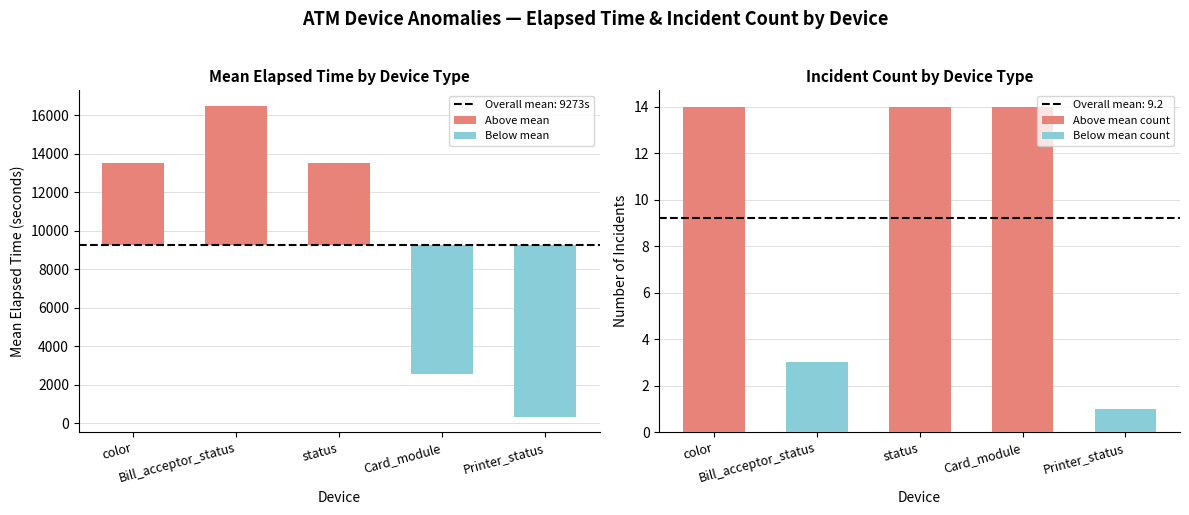

What is the label of the 4th bar from the left?

Card_module